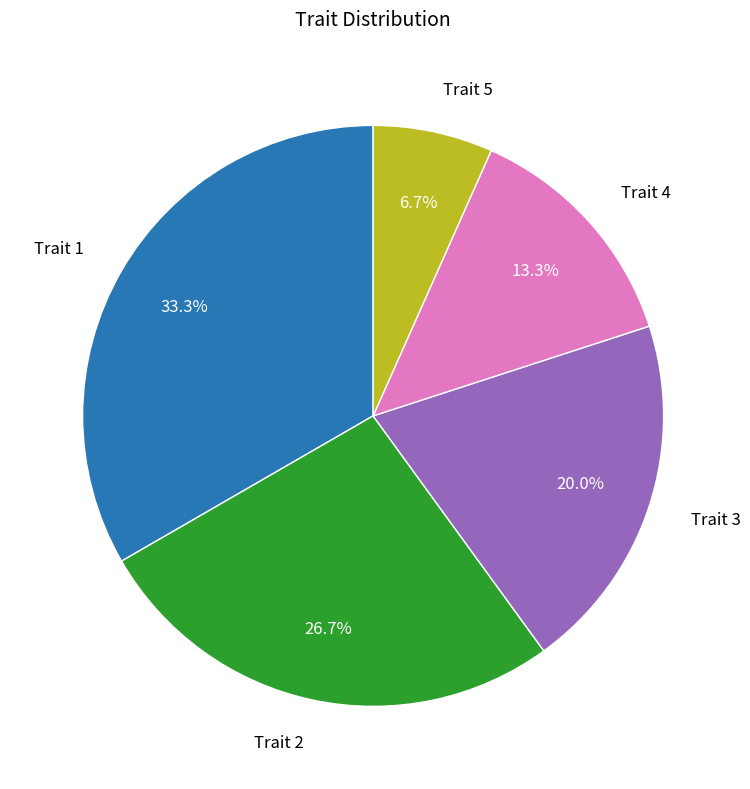

How many slices are in this pie chart?

5